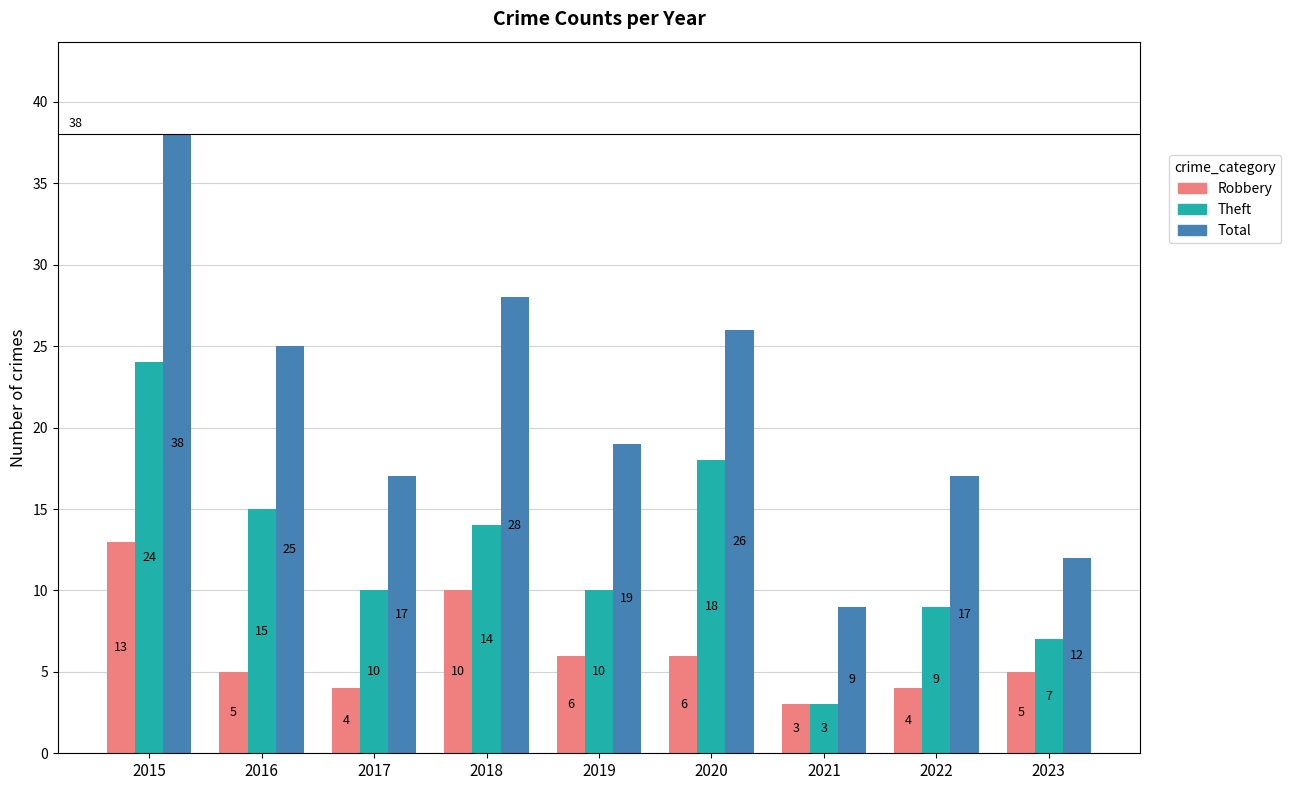

What are all the series names shown in the legend?

Robbery, Theft, Total